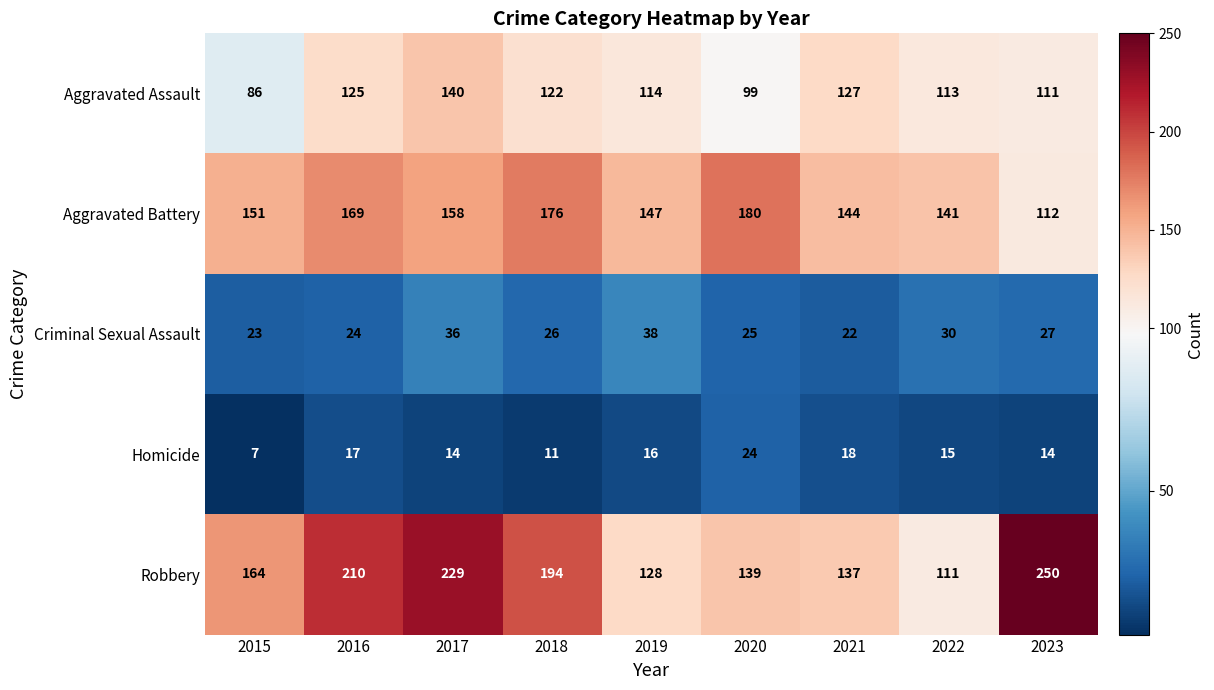

What is the difference between the maximum and minimum values in the Aggravated Assault series?

54